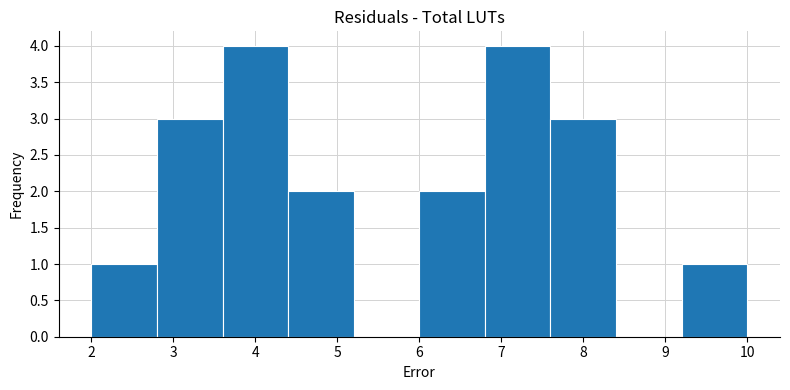

How tall is the bar that spans 2.8 to 3.6 on the x-axis? The values are not printed on the chart, so give them approximately, as read against the axis.

3